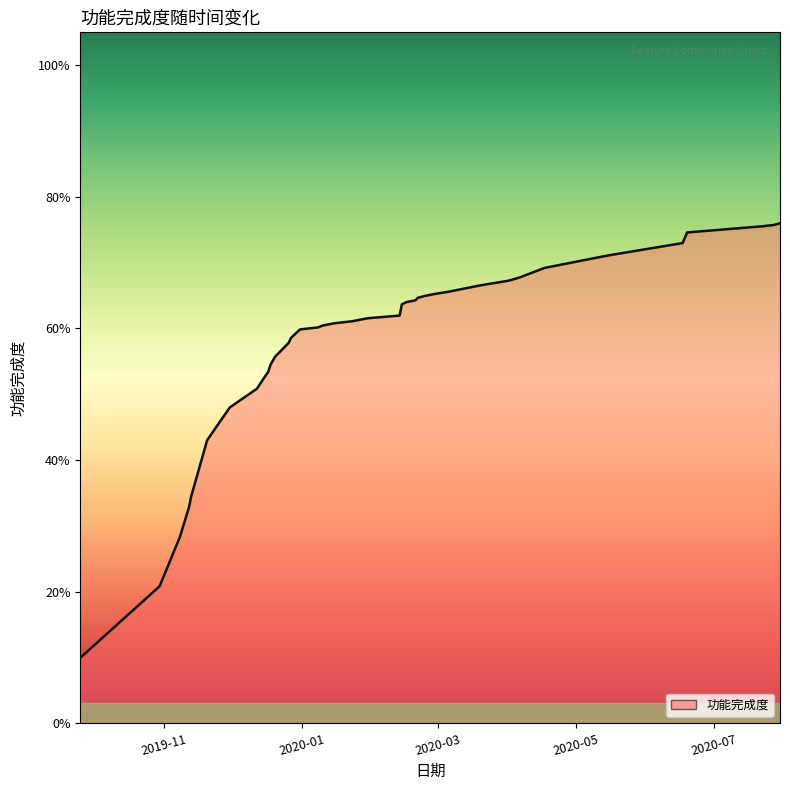

Rank the categories by value from highest to lowest.

2020-07-30, 2020-07-29, 2020-07-27, 2020-07-24, 2020-07-23, 2020-06-19, 2020-06-17, 2020-05-15, 2020-04-17, 2020-04-06, 2020-04-01, 2020-03-20, 2020-03-06, 2020-02-28, 2020-02-24, 2020-02-21, 2020-02-20, 2020-02-16, 2020-02-14, 2020-02-13, 2020-01-30, 2020-01-23, 2020-01-15, 2020-01-10, 2020-01-08, 2019-12-31, 2019-12-27, 2019-12-26, 2019-12-20, 2019-12-18, 2019-12-17, 2019-12-15, 2019-12-12, 2019-11-30, 2019-11-20, 2019-11-13, 2019-11-12, 2019-11-08, 2019-10-30, 2019-09-25